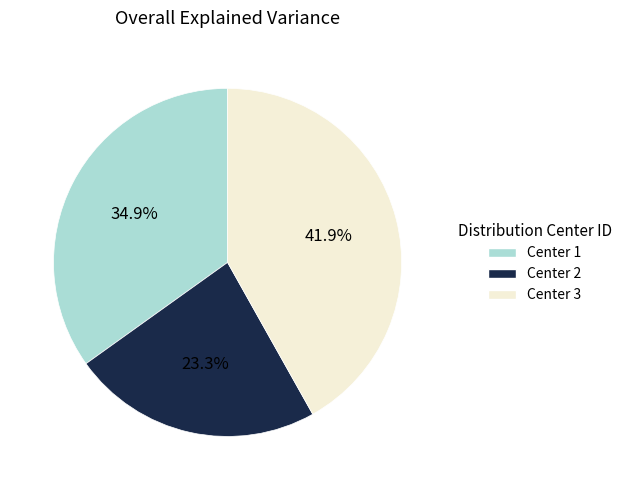

Does Center 2 account for over 50% of the chart?

No